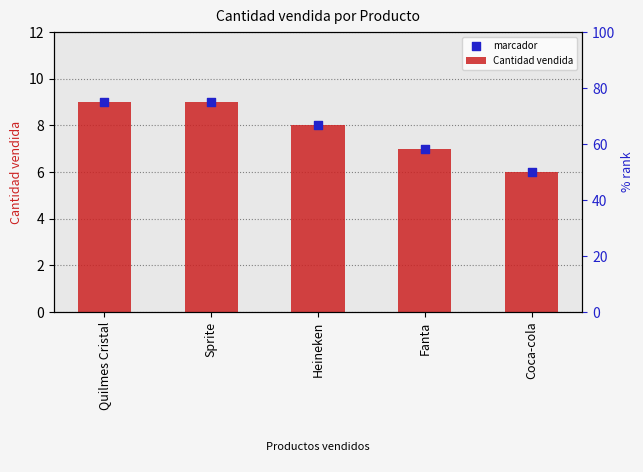

Which series has the largest Y range (max minus min)?

Cantidad vendida